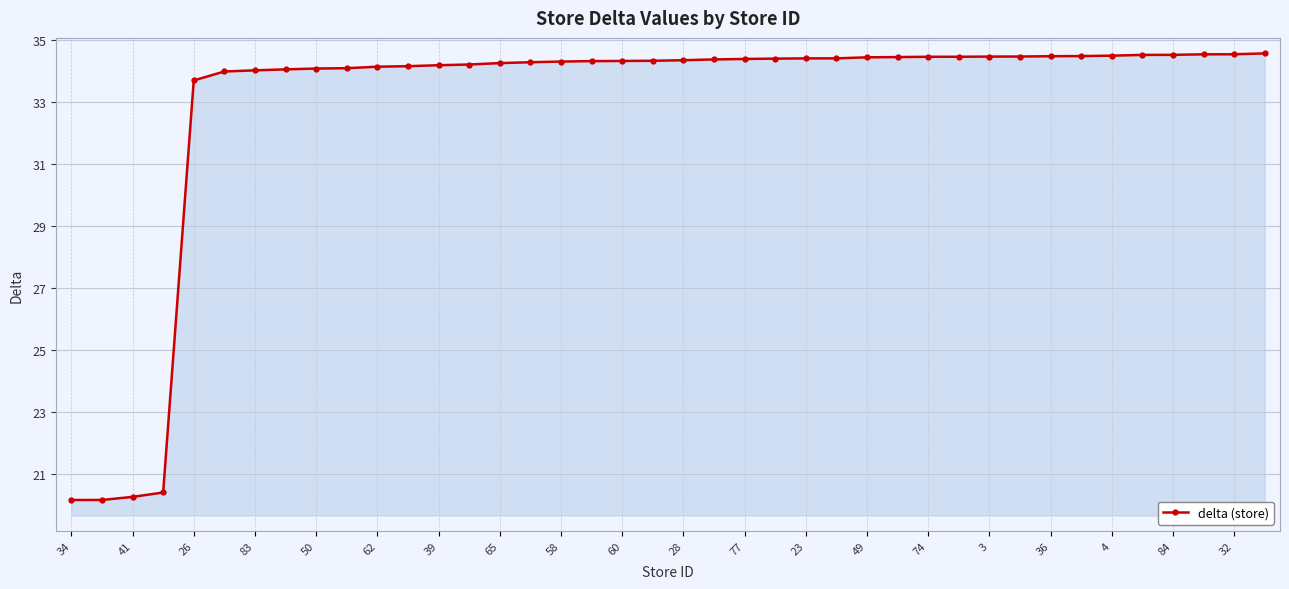

What is the difference between the maximum and second lowest values?

14.4